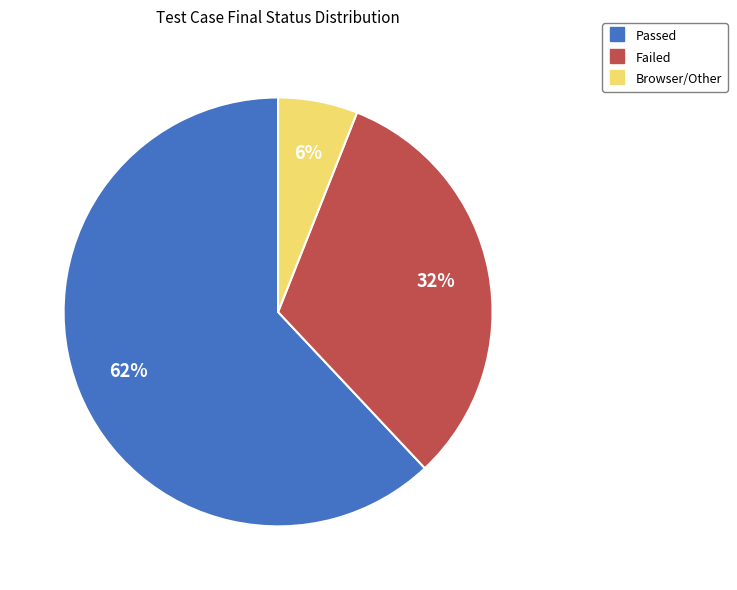

Is Browser/Other the majority of the pie?

No